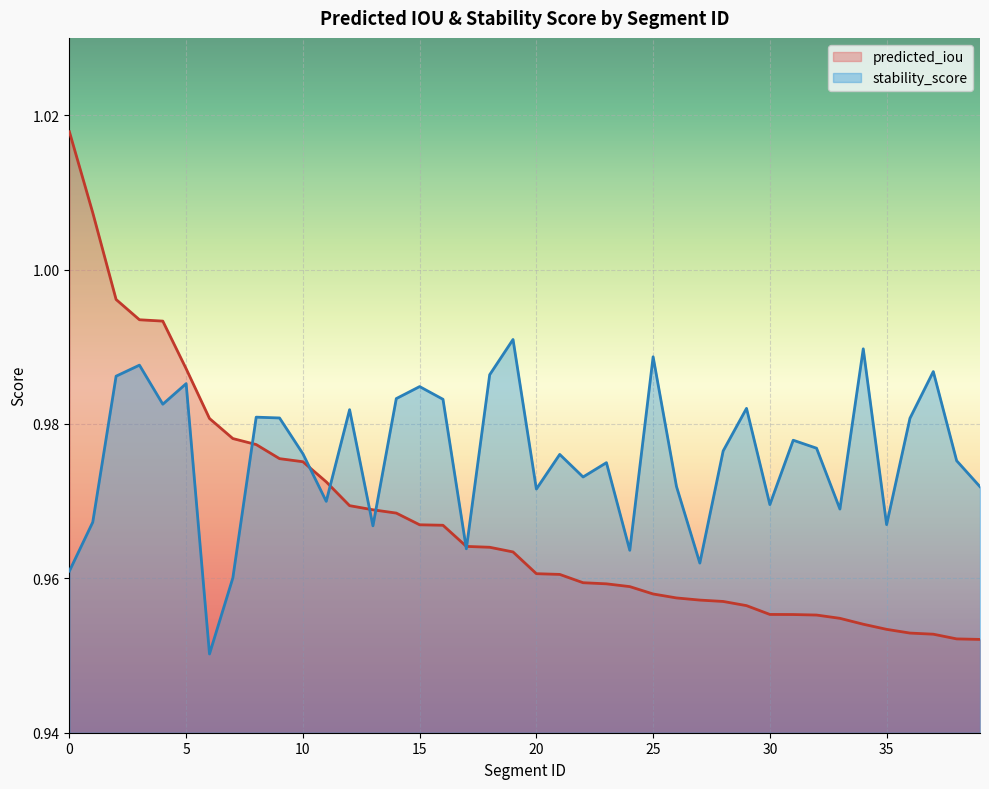

How many intersections are there between stability_score and predicted_iou?

7